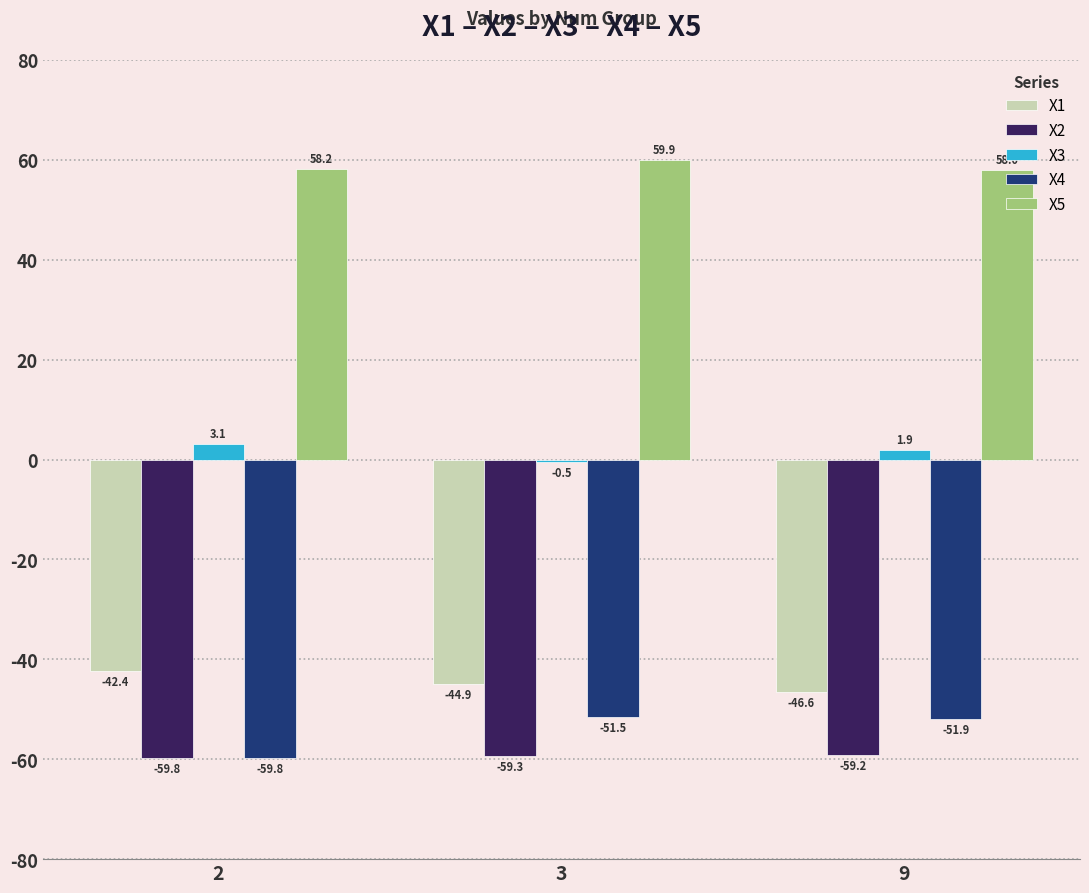

Between 3 and 9, which series saw the biggest shift?

X3